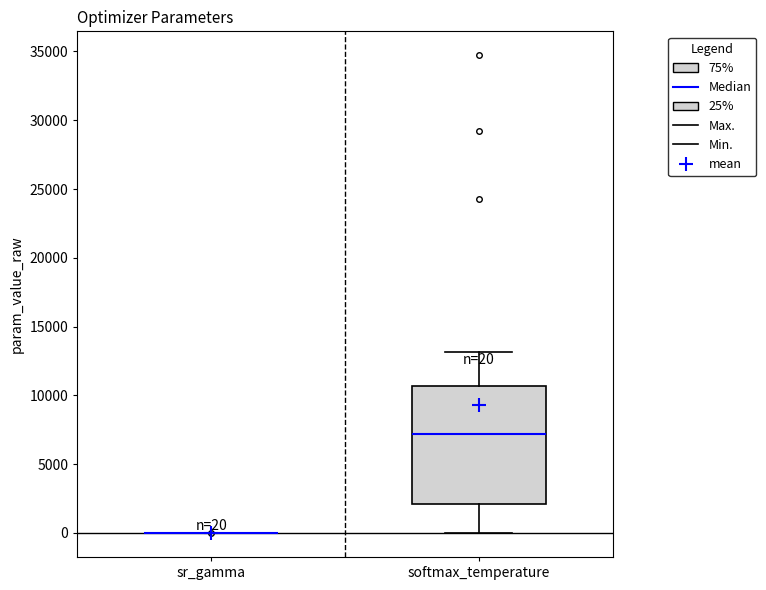

Comparing the boxes themselves (not the whiskers), which one is the tallest?

softmax_temperature